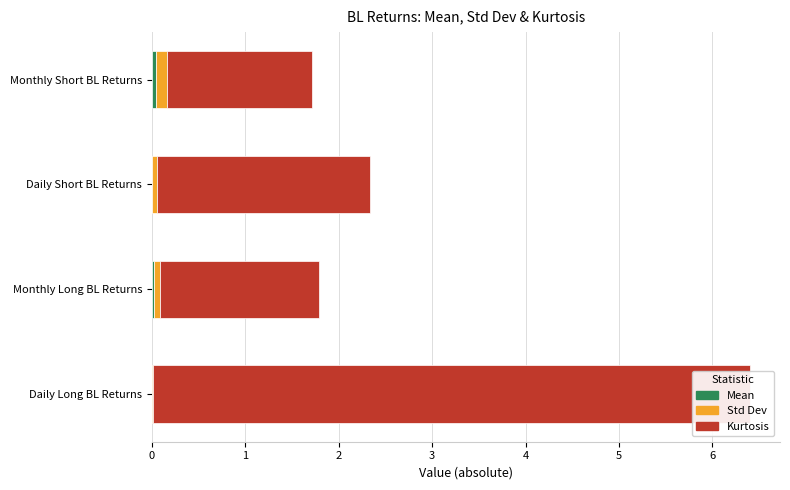

What are all the series names shown in the legend?

Mean, Std Dev, Kurtosis